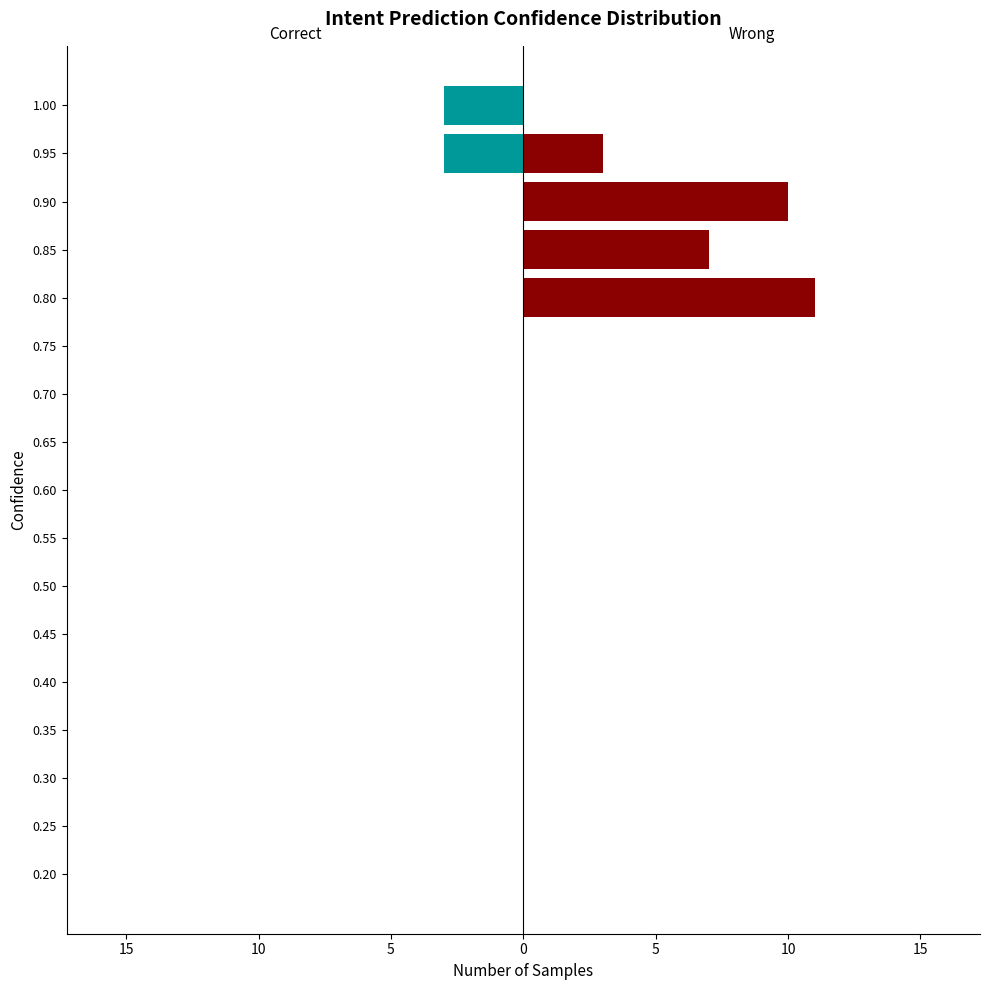

How many values in the Correct series are below 0?

2